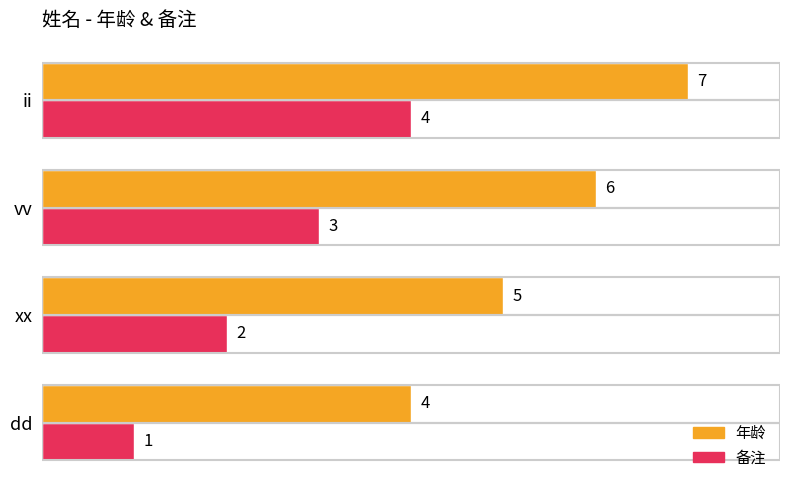

True or false: 备注 has a value of 1 at dd.

True